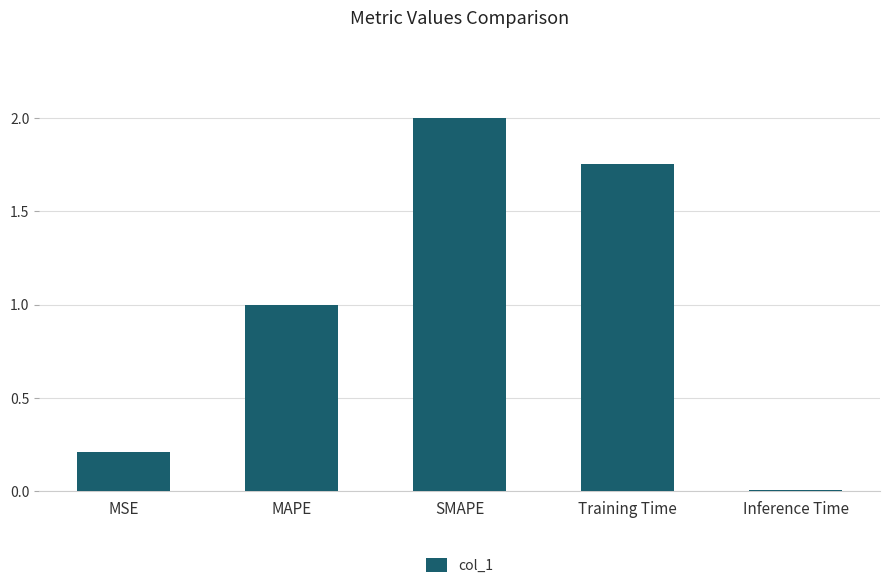

What is the label of the 1st bar from the right?

Inference Time